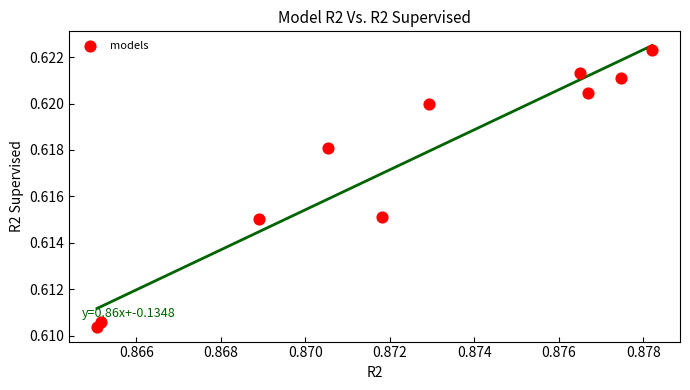

What is the average X value?

0.9